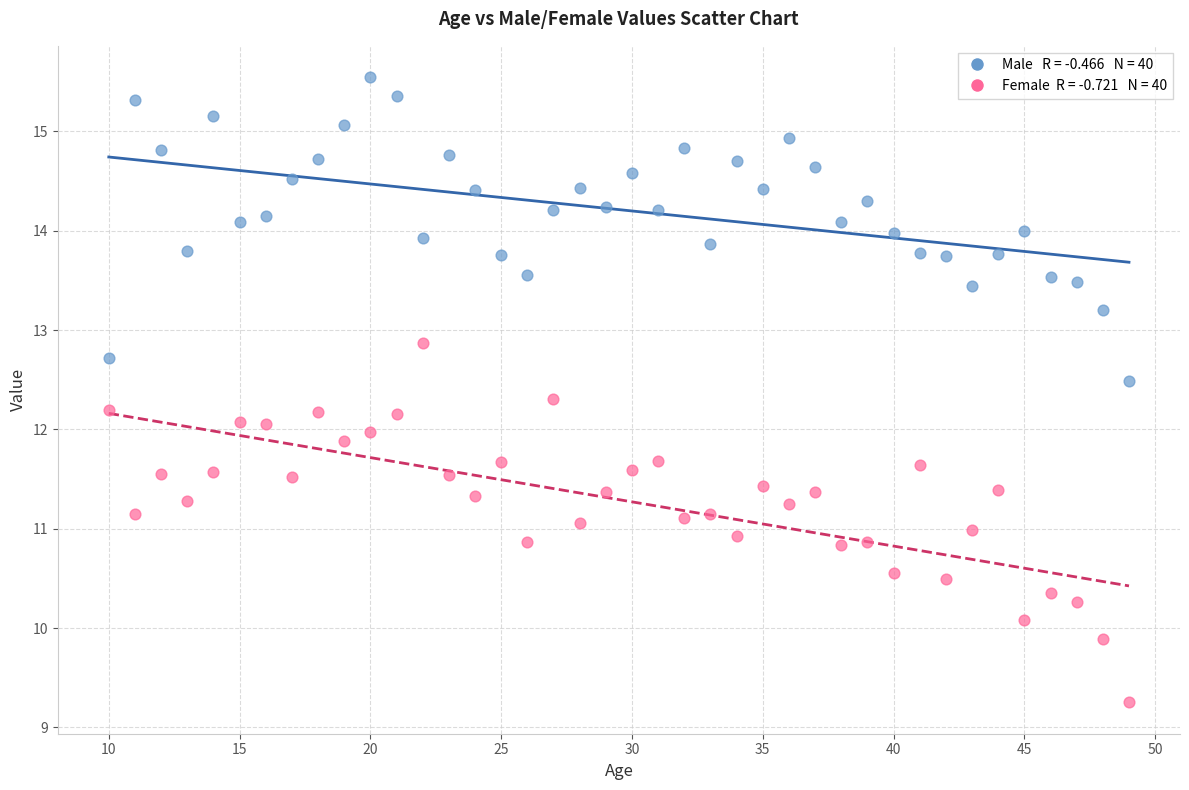

Across all data points, what is the range of Y values (max minus min)?

6.3